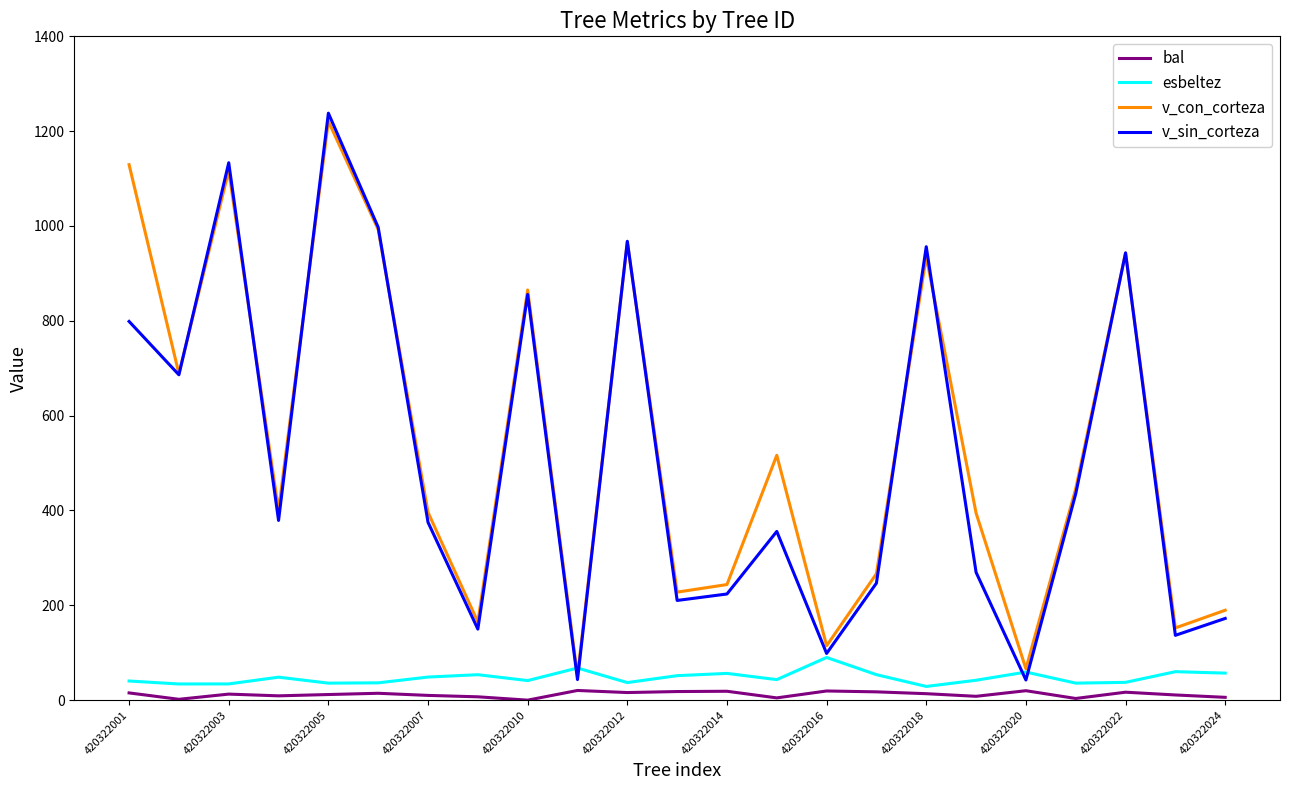

Which series has the widest spread of values?

v_sin_corteza